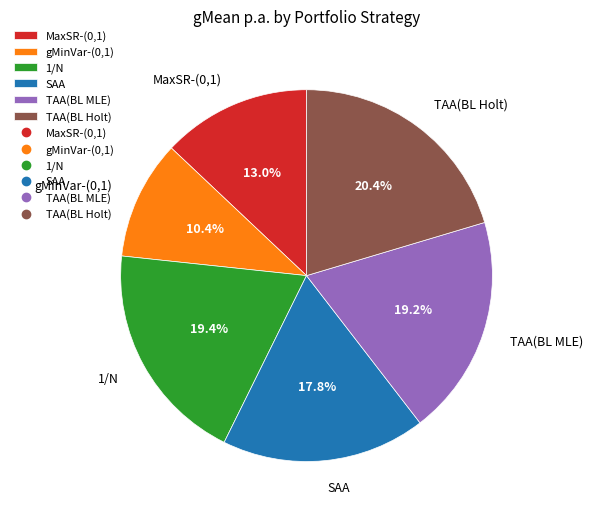

Which category has the biggest portion of the pie?

TAA(BL Holt)